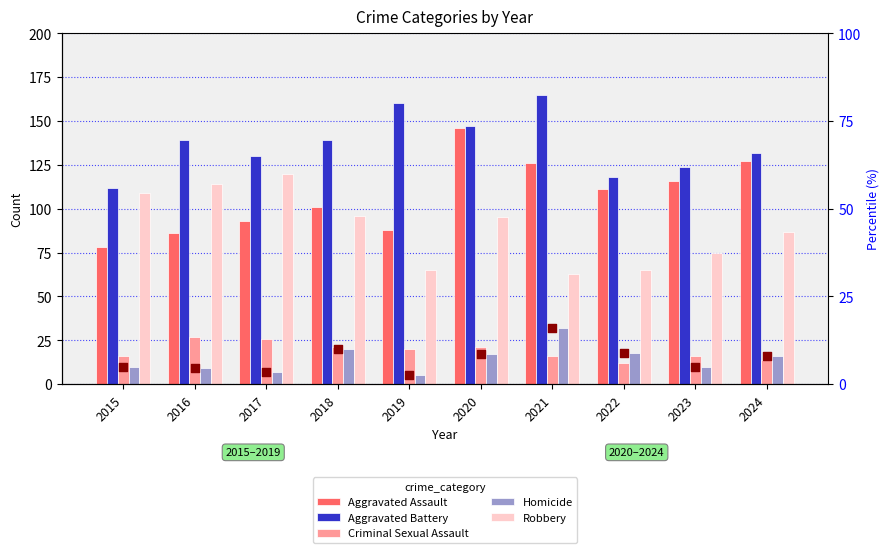

Which series has the largest total across all categories?

Aggravated Battery